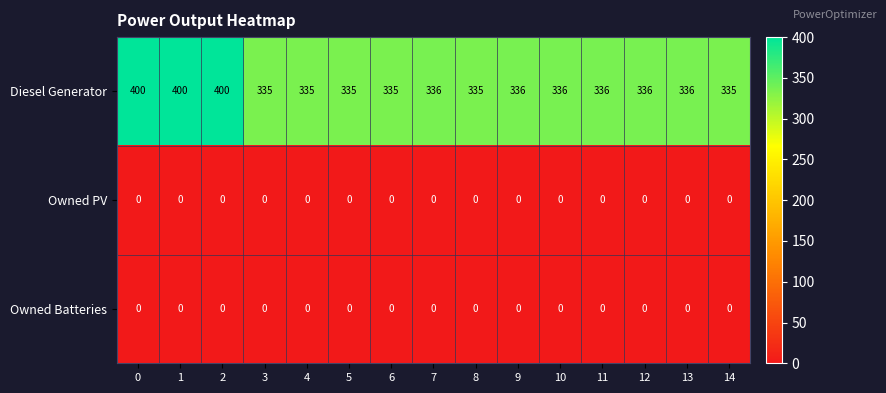

What is the maximum value shown in the chart?

400